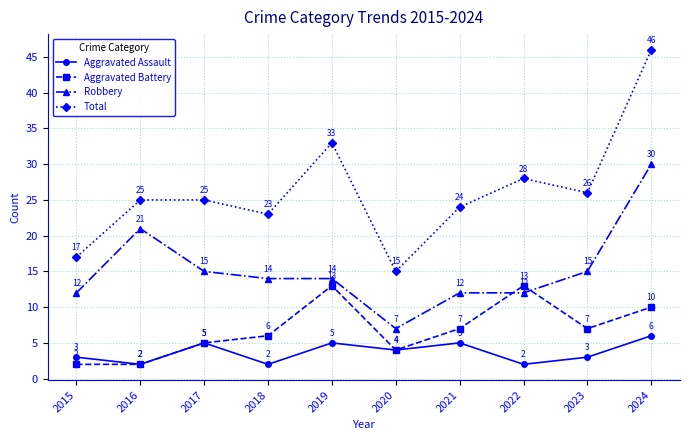

How many times do Aggravated Battery and Robbery cross each other?

2